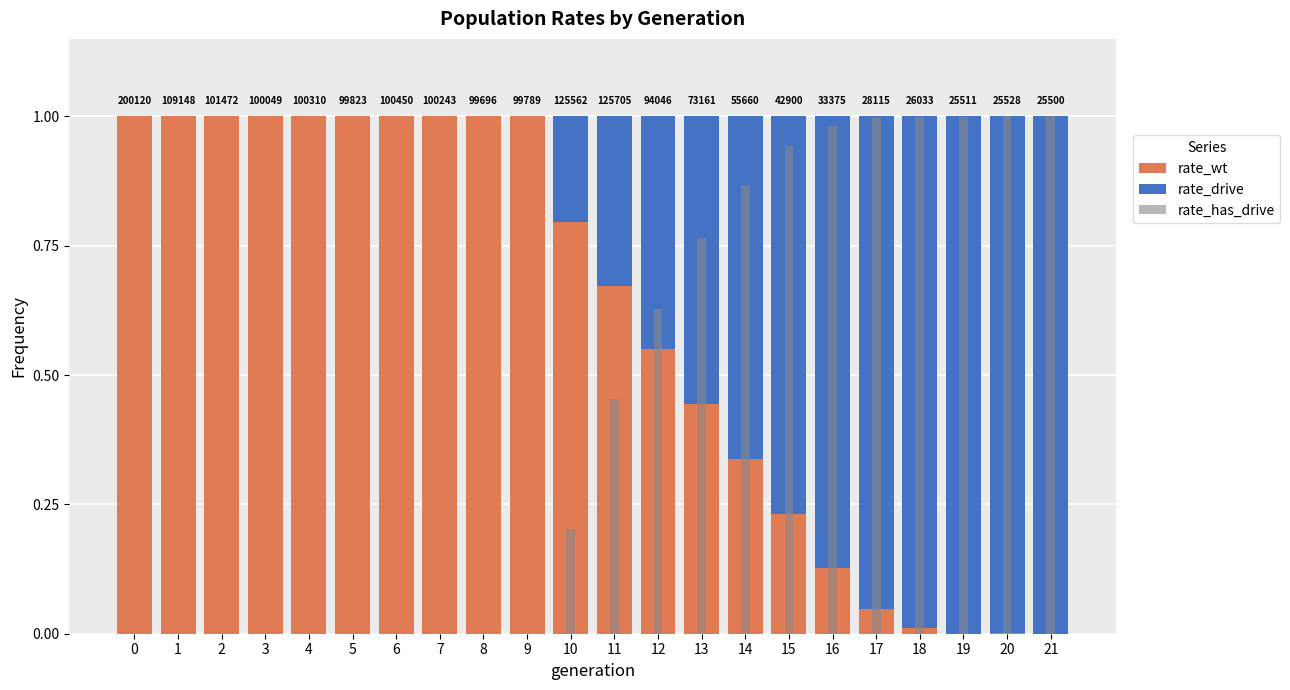

What are all the series names shown in the legend?

rate_wt, rate_drive, rate_has_drive